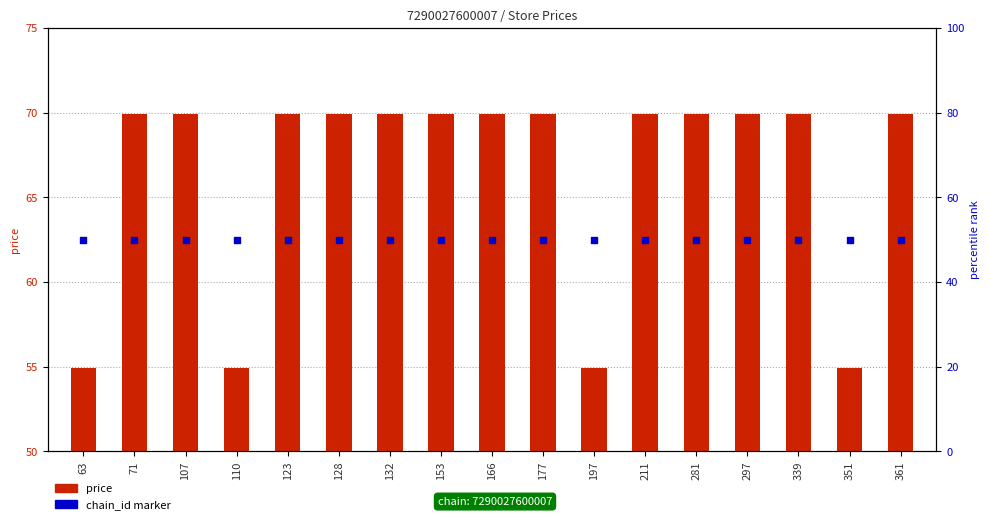

What are all the series names shown in the legend?

price, chain_id marker